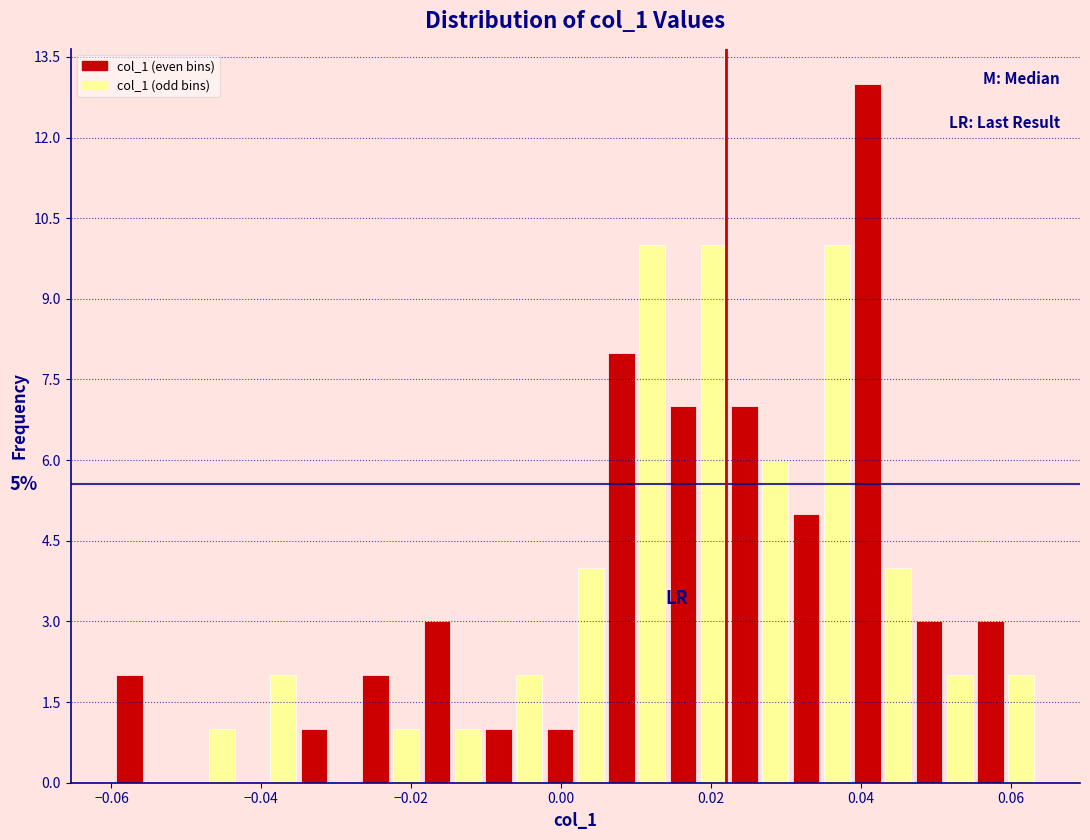

Read against the x-axis, roughly where is the centre of the tallest bar?

0.040